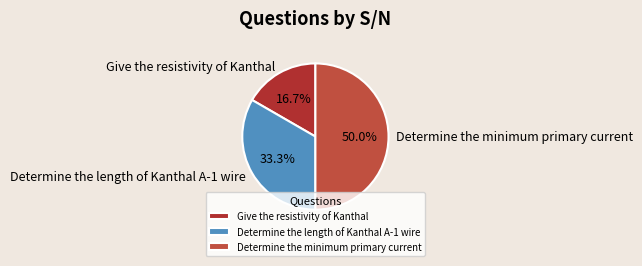

What is the ratio of the value at Determine the length of Kanthal A-1 wire to the value at Give the resistivity of Kanthal?

2.0